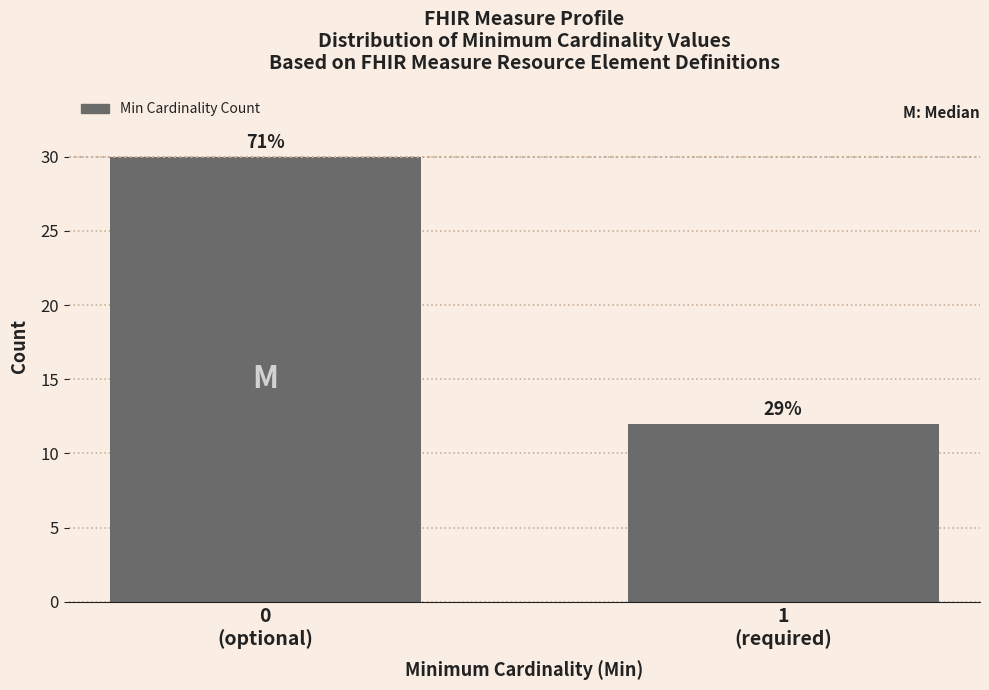

How many bars are there in total?

2